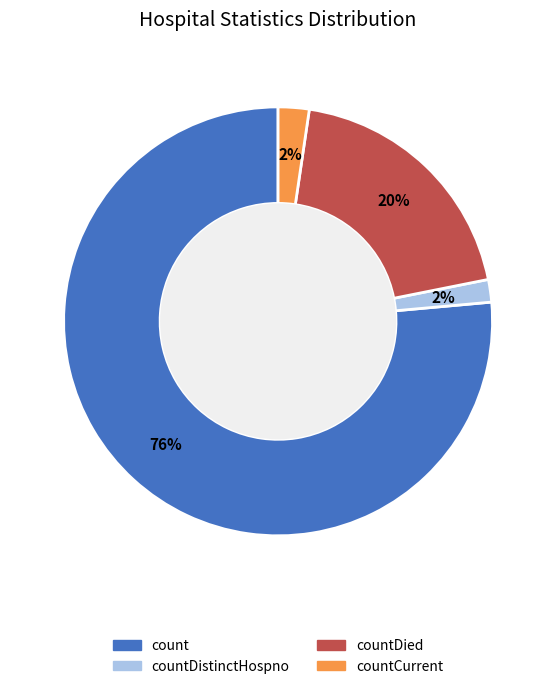

Is there any slice that represents more than half of the pie?

Yes